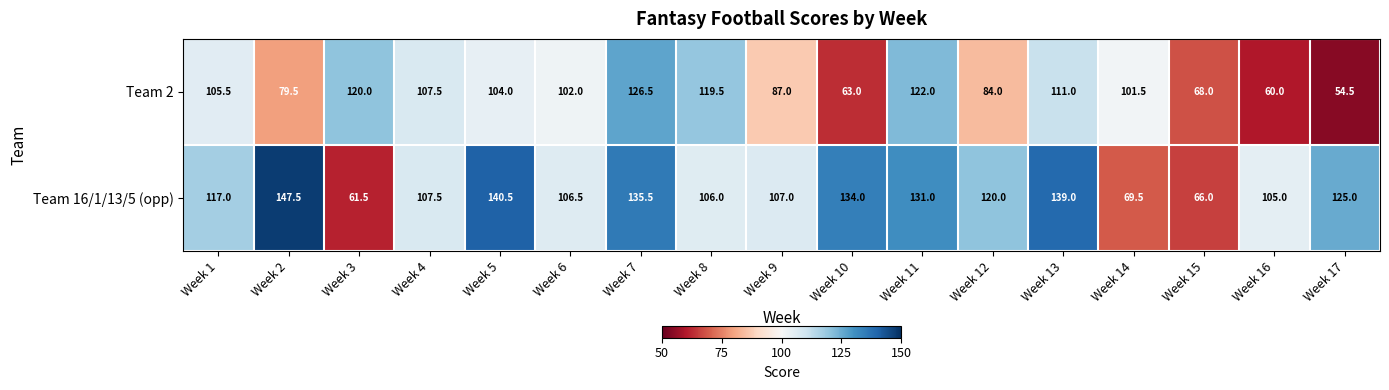

Which label corresponds to the largest value in the chart?

Week 2